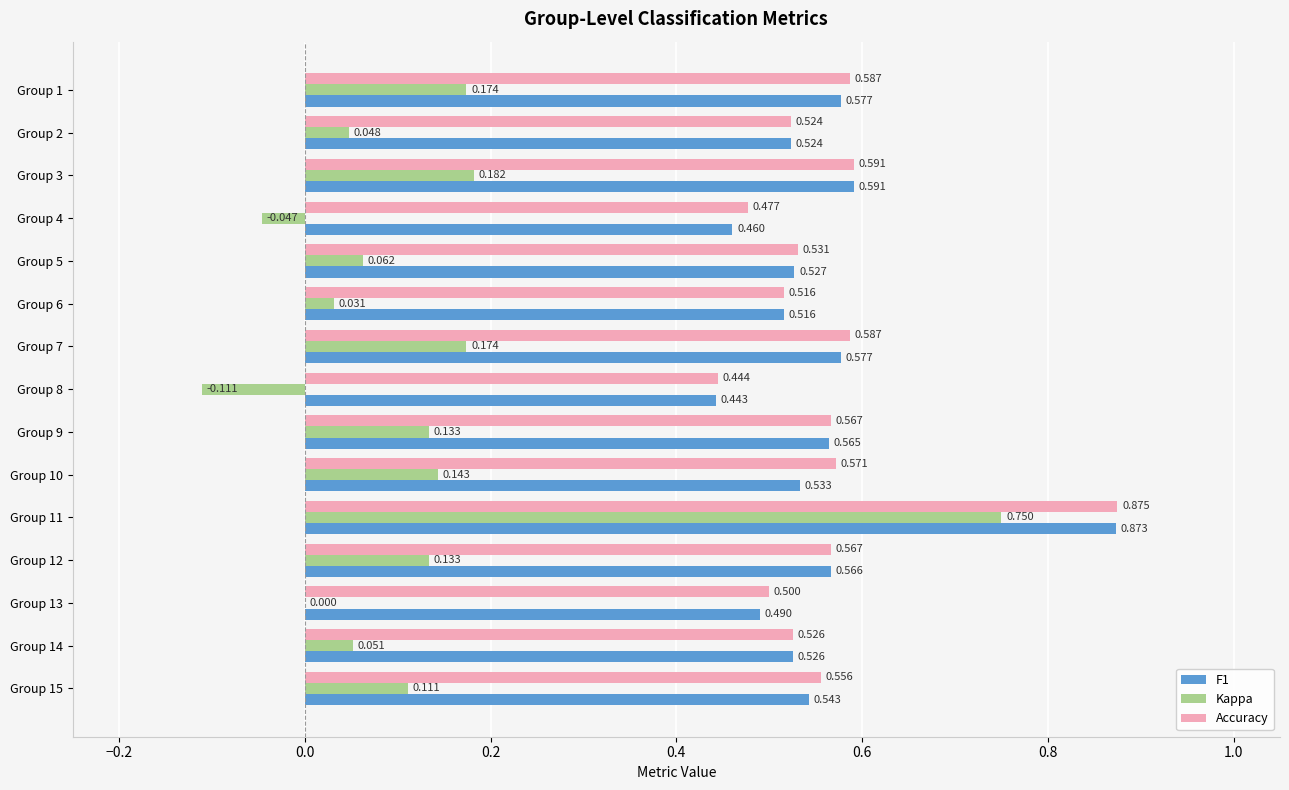

Which series changed the most between Group 1 and Group 14?

Kappa